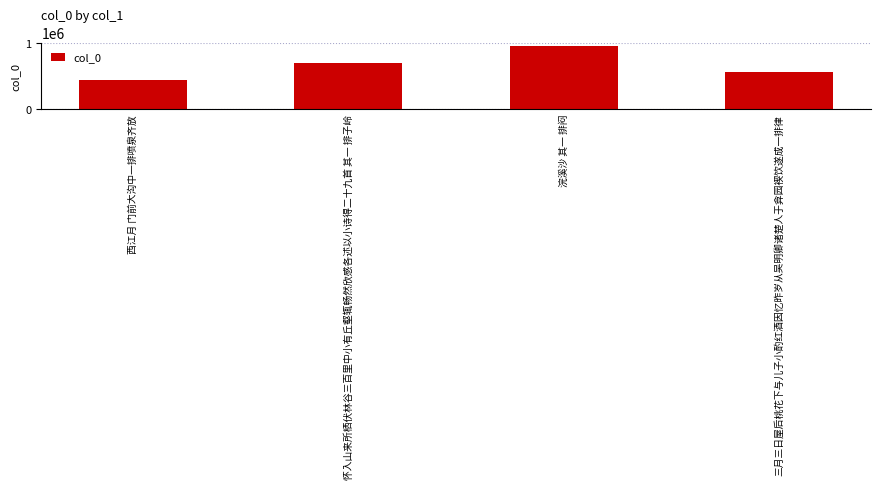

Count the number of data series in this chart.

1